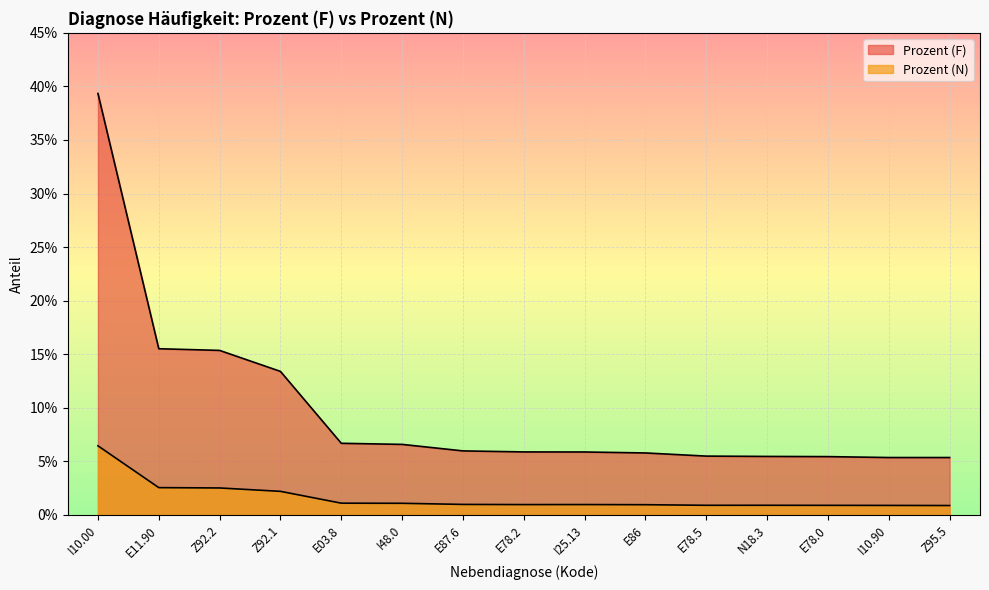

Count the number of data series in this chart.

2